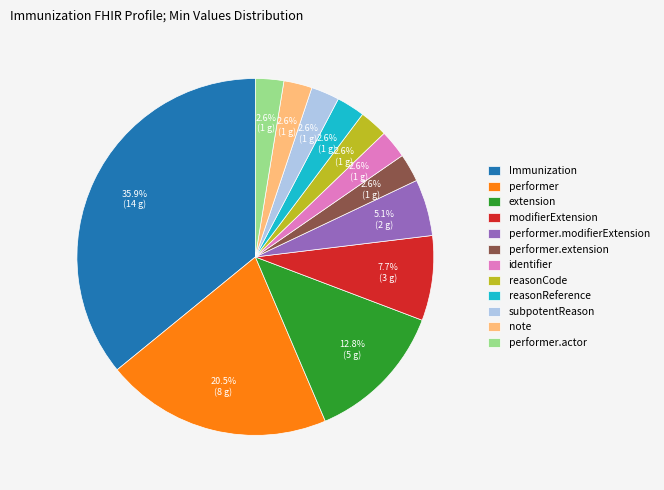

Which category has the biggest portion of the pie?

Immunization